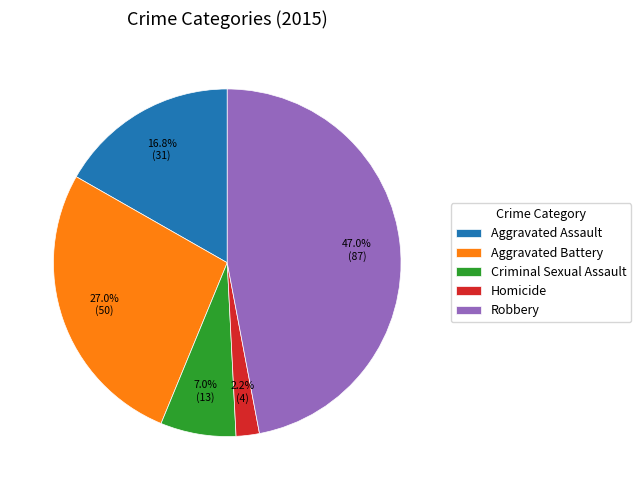

Which has a higher value, Aggravated Battery or Aggravated Assault?

Aggravated Battery